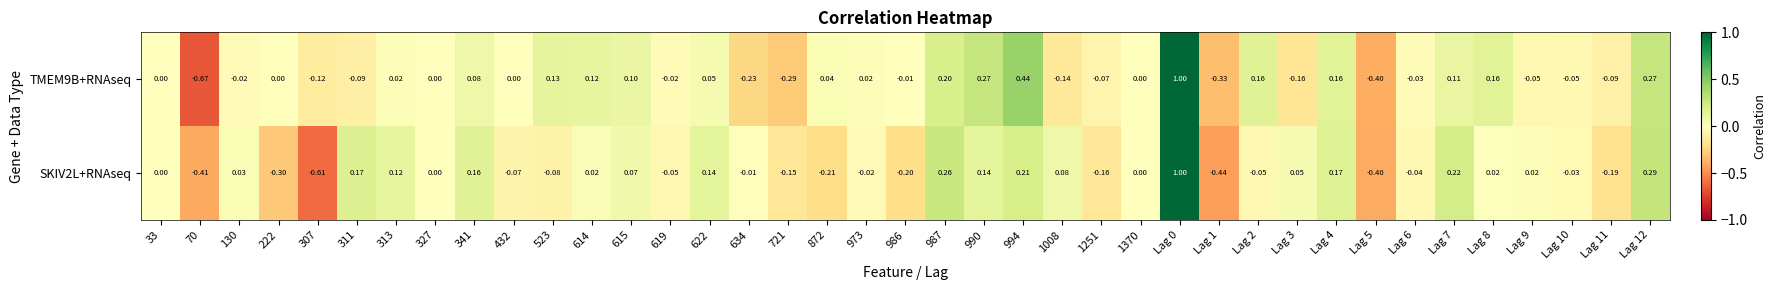

Which label corresponds to the smallest value in the chart?

70